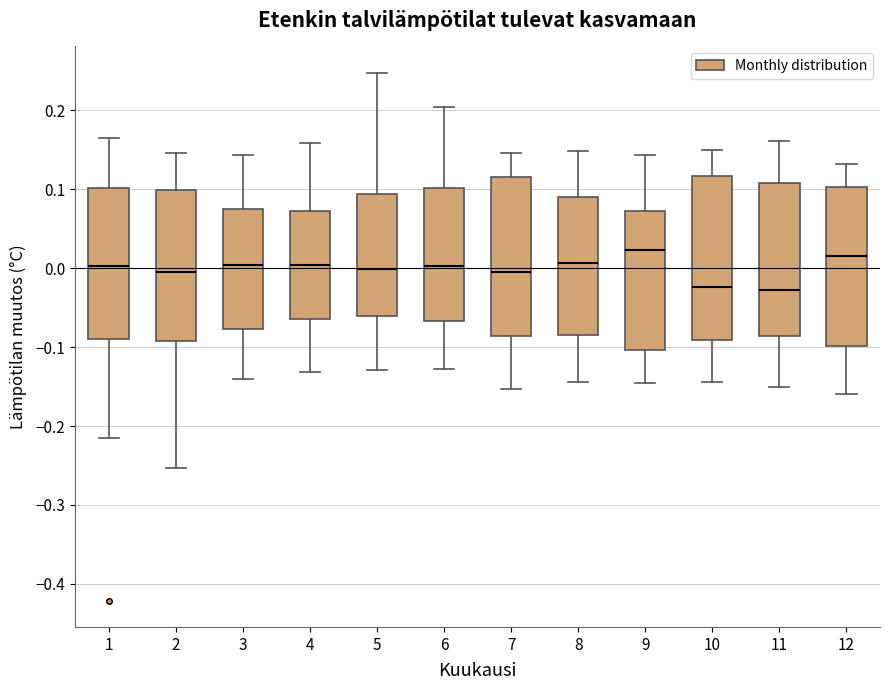

Reading left to right, read every box against the y-axis: the position of its median line, the range the box covers, and the ends of its whiskers. The values are not printed on the chart, so give them approximately, as read against the axis.

1: median 0.00, box -0.09 to 0.10, whiskers -0.21 to 0.16
2: median 0.00, box -0.09 to 0.10, whiskers -0.25 to 0.15
3: median 0.00, box -0.08 to 0.08, whiskers -0.14 to 0.14
4: median 0.00, box -0.06 to 0.07, whiskers -0.13 to 0.16
5: median 0.00, box -0.06 to 0.09, whiskers -0.13 to 0.25
6: median 0.00, box -0.07 to 0.10, whiskers -0.13 to 0.20
7: median 0.00, box -0.09 to 0.12, whiskers -0.15 to 0.15
8: median 0.01, box -0.08 to 0.09, whiskers -0.14 to 0.15
9: median 0.02, box -0.10 to 0.07, whiskers -0.14 to 0.14
10: median -0.02, box -0.09 to 0.12, whiskers -0.14 to 0.15
11: median -0.03, box -0.09 to 0.11, whiskers -0.15 to 0.16
12: median 0.02, box -0.10 to 0.10, whiskers -0.16 to 0.13